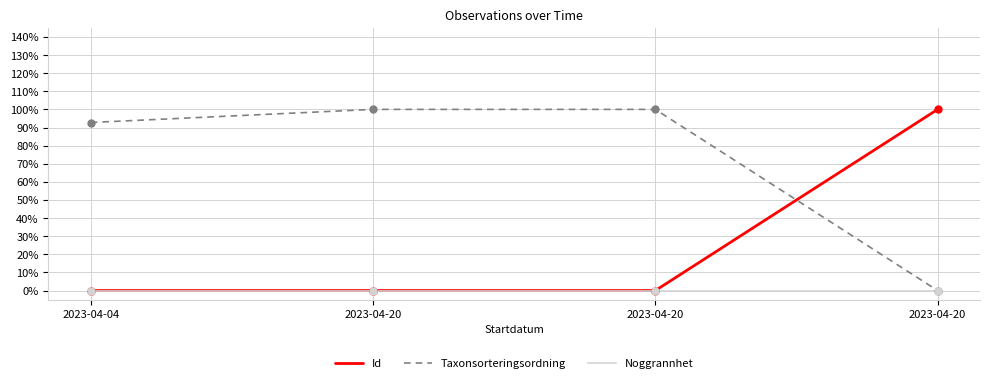

At which category is the sum across all series the highest?

2023-04-20